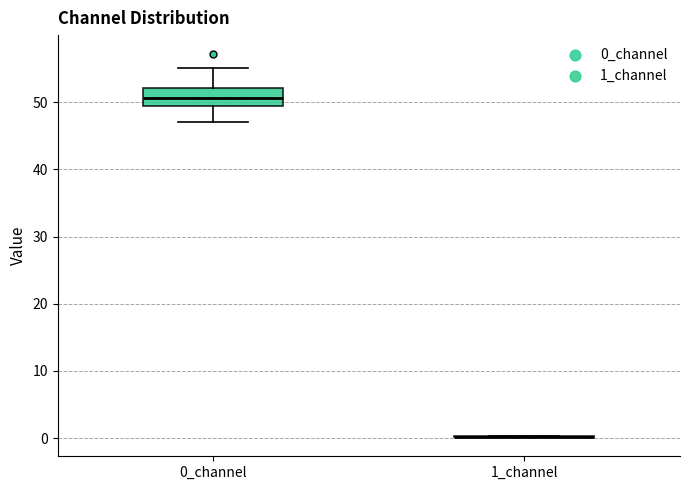

Reading left to right, read every box against the y-axis: the position of its median line, the range the box covers, and the ends of its whiskers. The values are not printed on the chart, so give them approximately, as read against the axis.

0_channel: median 51, box 49 to 52, whiskers 47 to 55
1_channel: box collapsed to a line at 0, whiskers 0 to 0